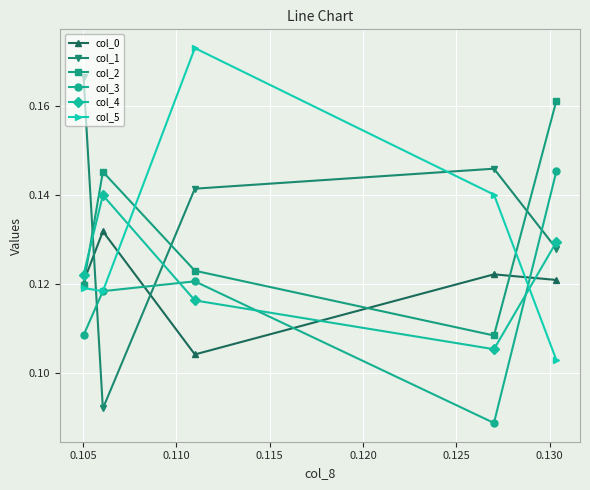

What are all the series names shown in the legend?

col_0, col_1, col_2, col_3, col_4, col_5